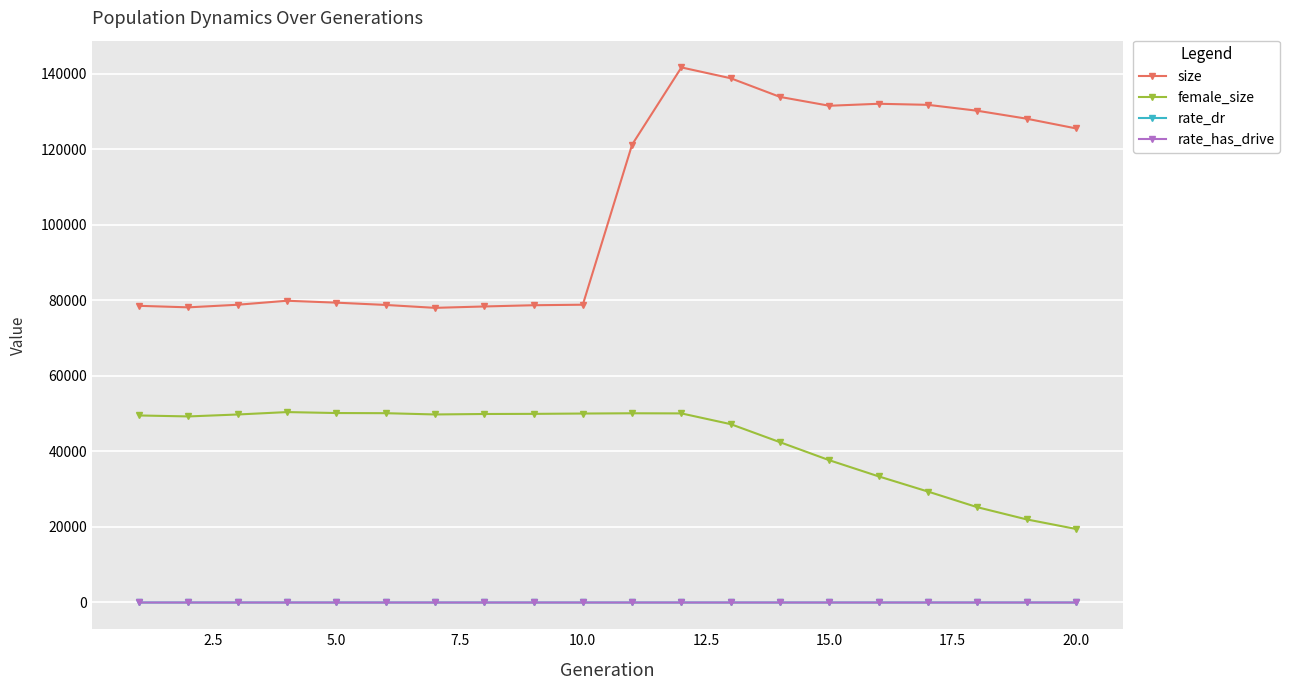

Which series has the largest range (max minus min)?

size